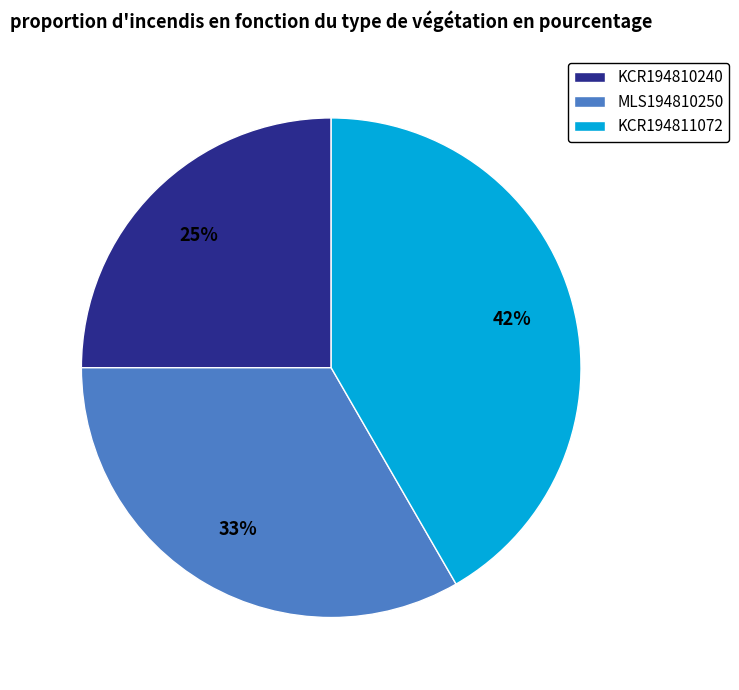

Is it true that KCR194810240 is 36% of the pie?

False